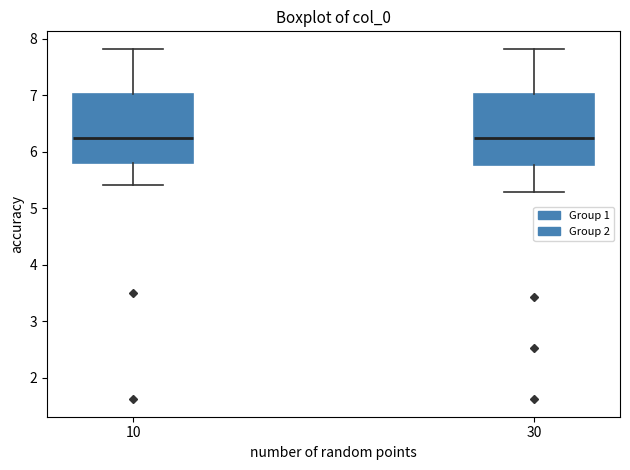

Where is the lower edge of the box at x = 30 on the y-axis? The values are not printed on the chart, so give them approximately, as read against the axis.

5.8